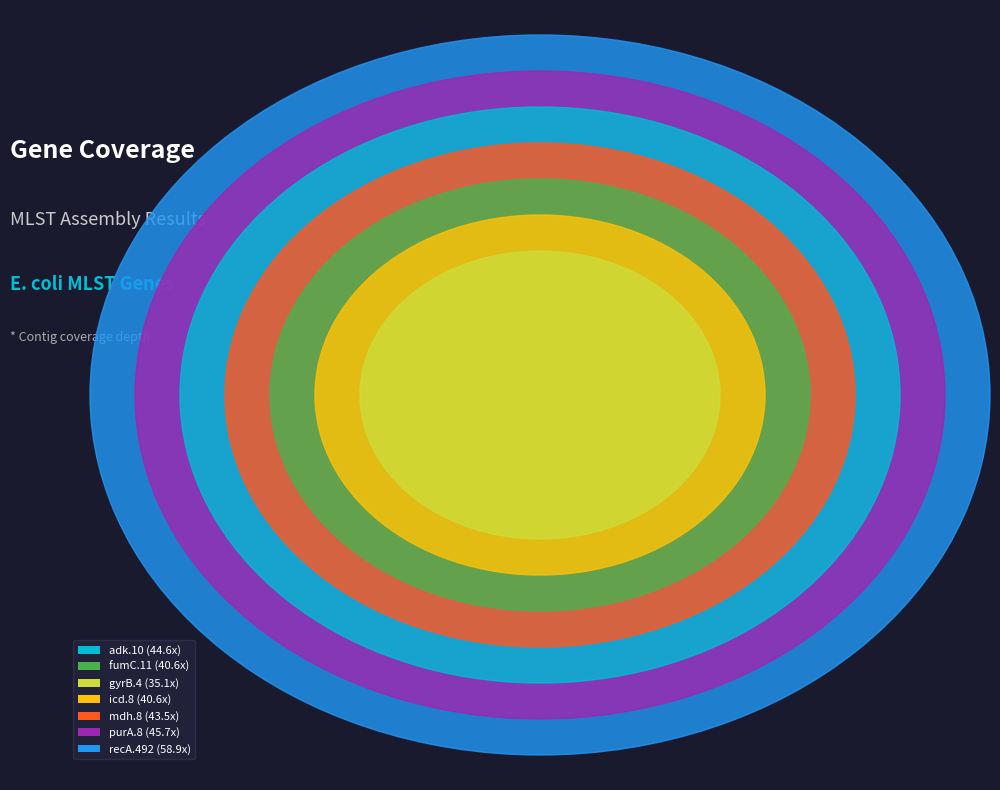

To the nearest percent, what is the combined percentage of icd.8 and gyrB.4?

24%